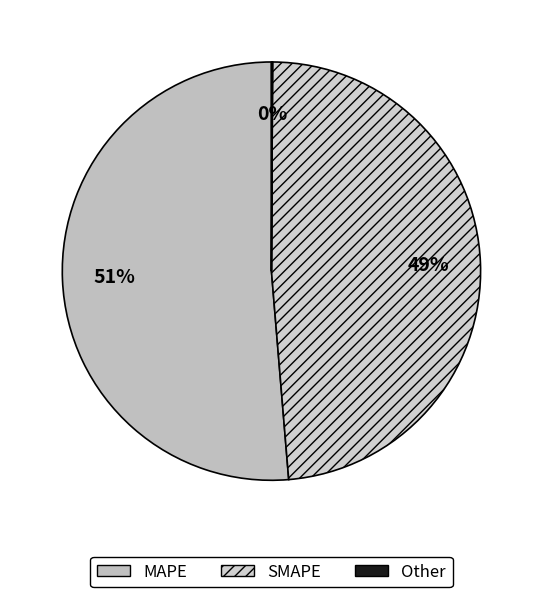

To the nearest percent, what is the difference between the largest and smallest slice percentages?

51%